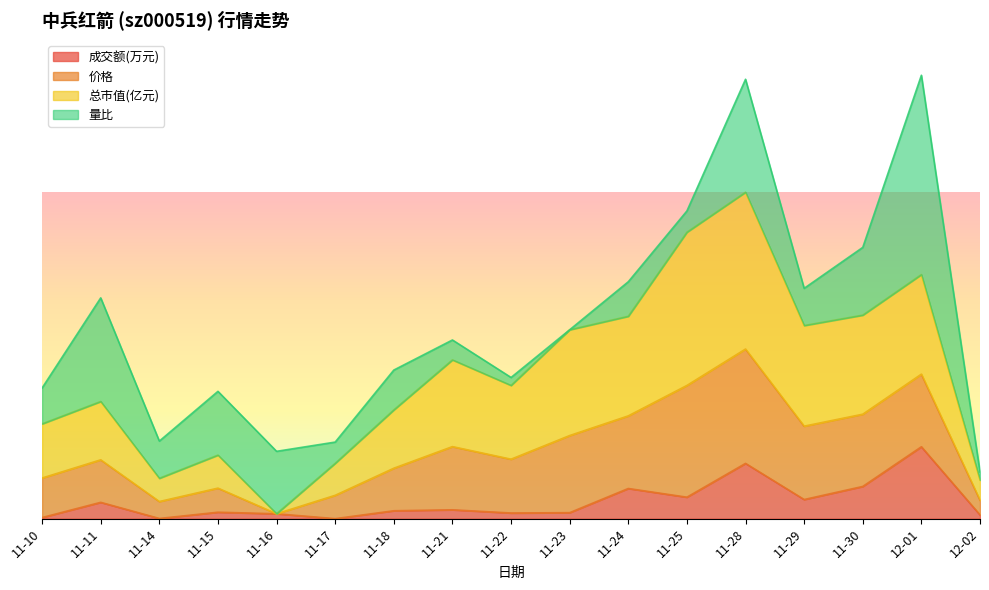

Where is the first local minimum for 价格?

11-14